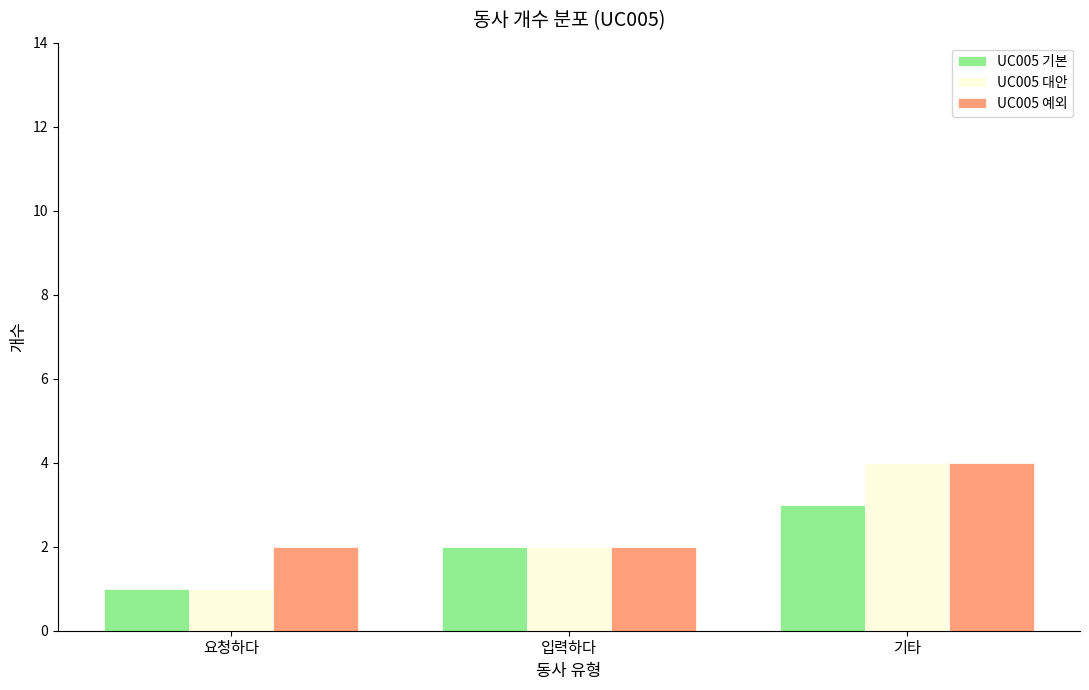

At which label is UC005 기본 closest to 2?

입력하다